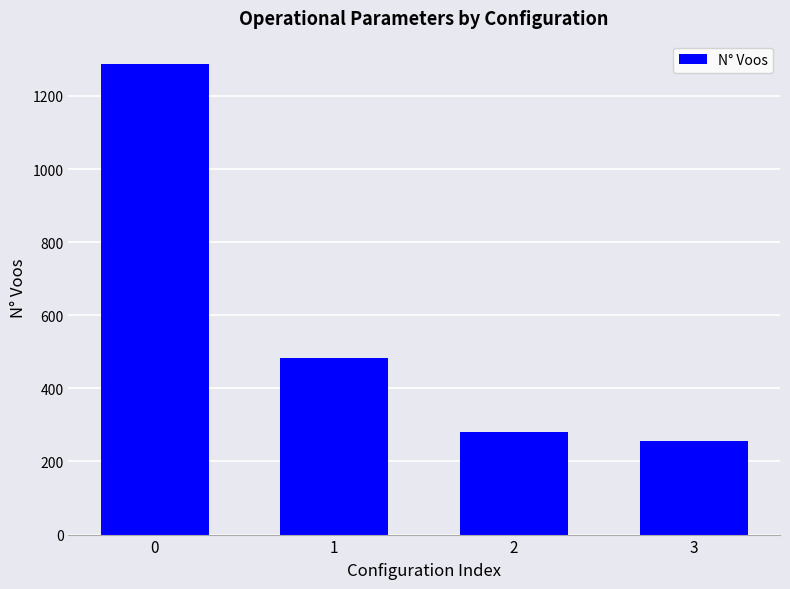

Where is the data nearest to the value 771?

1